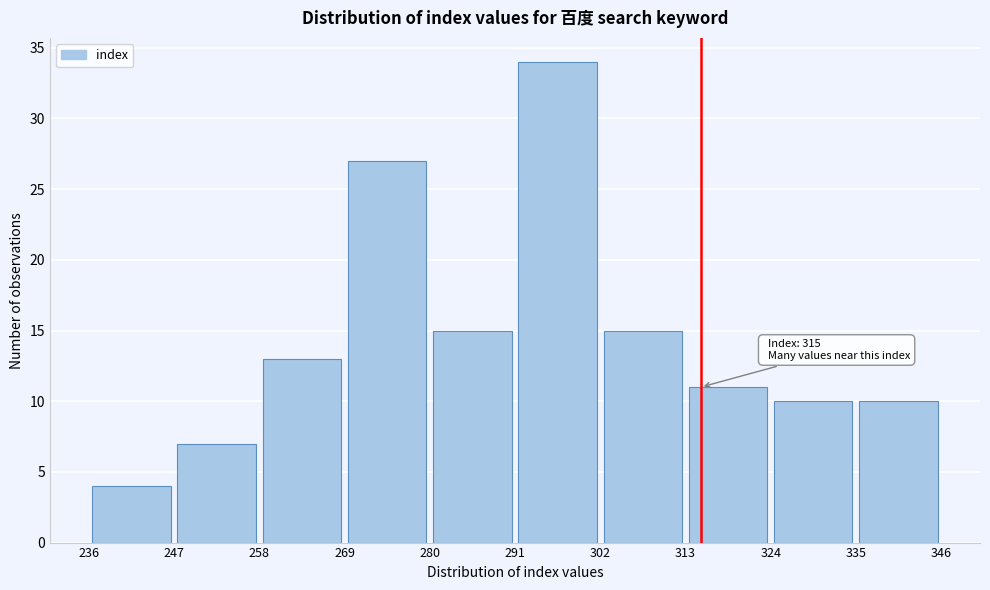

Over which range of the x-axis is the bar tallest?

291 to 302